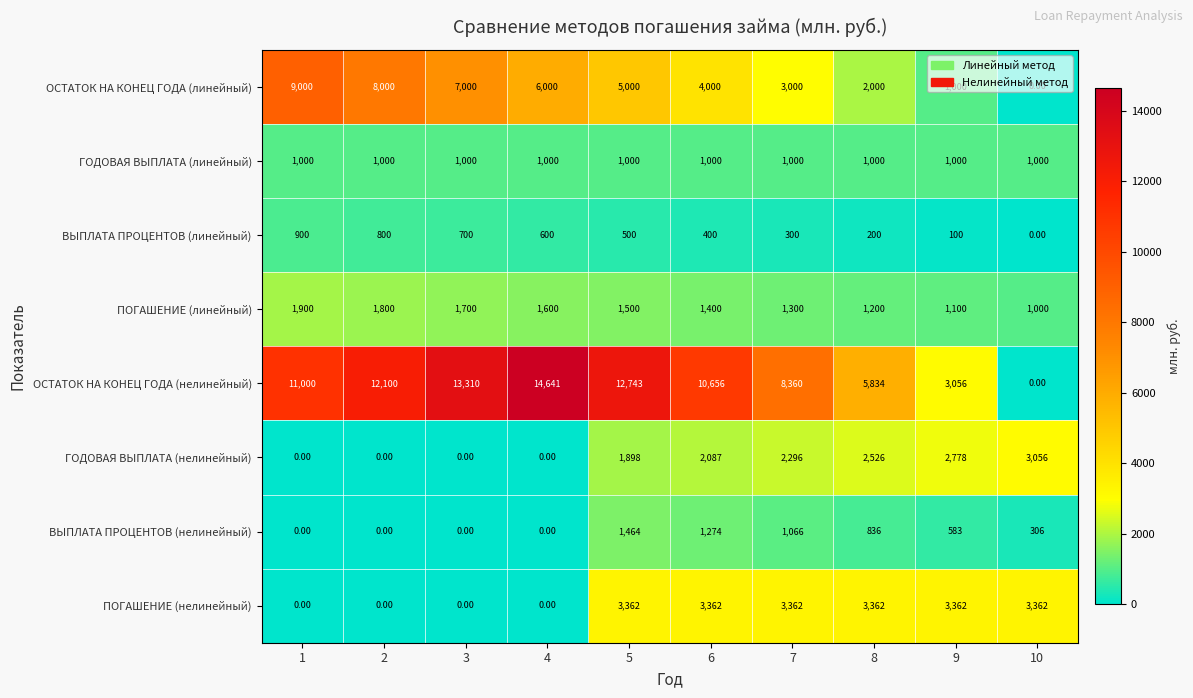

Which series changed the most between 2 and 9?

ОСТАТОК НА КОНЕЦ ГОДА (нелинейный)